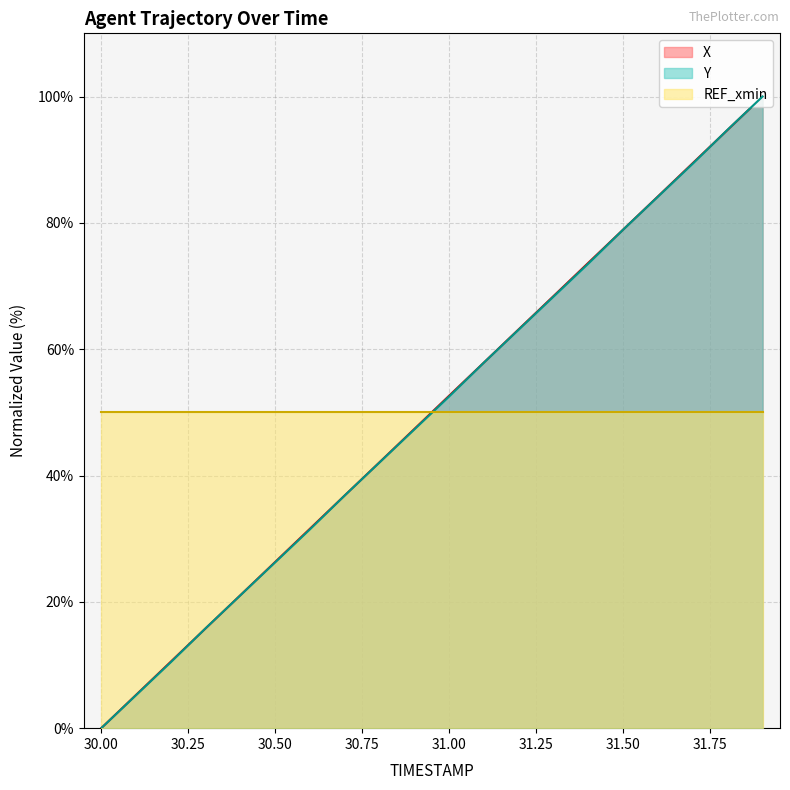

Between which two adjacent categories do X and Y first intersect?

30.2 and 30.3